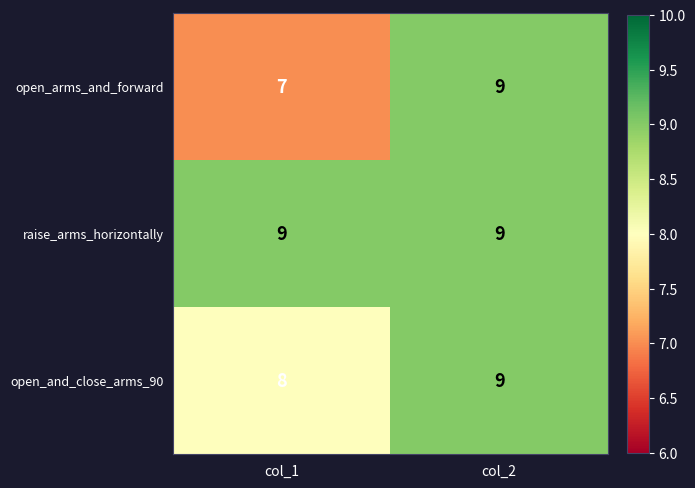

Which series has the widest spread of values?

open_arms_and_forward